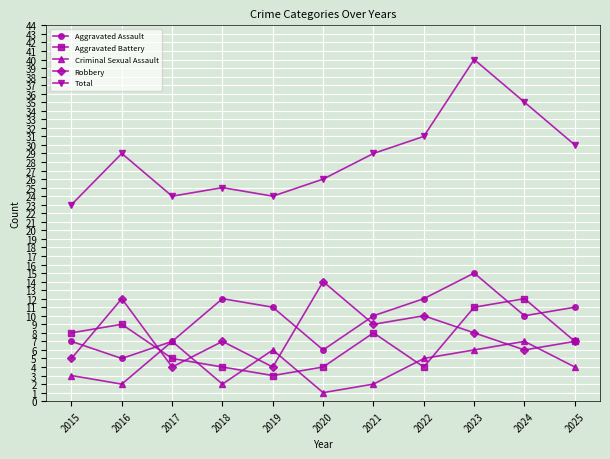

What are all the series names shown in the legend?

Aggravated Assault, Aggravated Battery, Criminal Sexual Assault, Robbery, Total